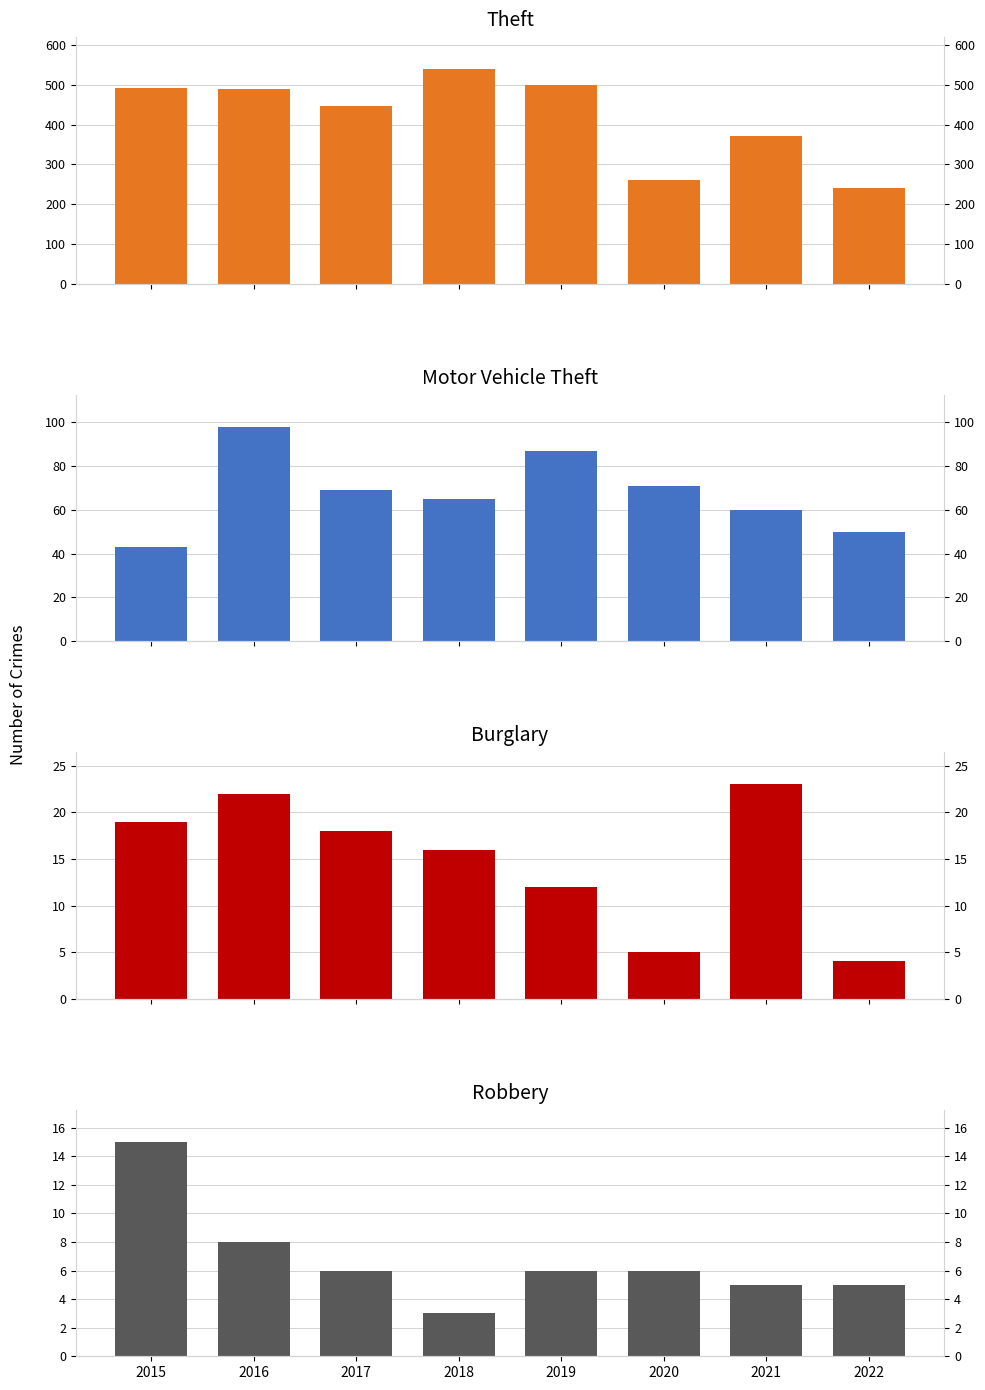

Where does the Burglary series first go above 18?

2015